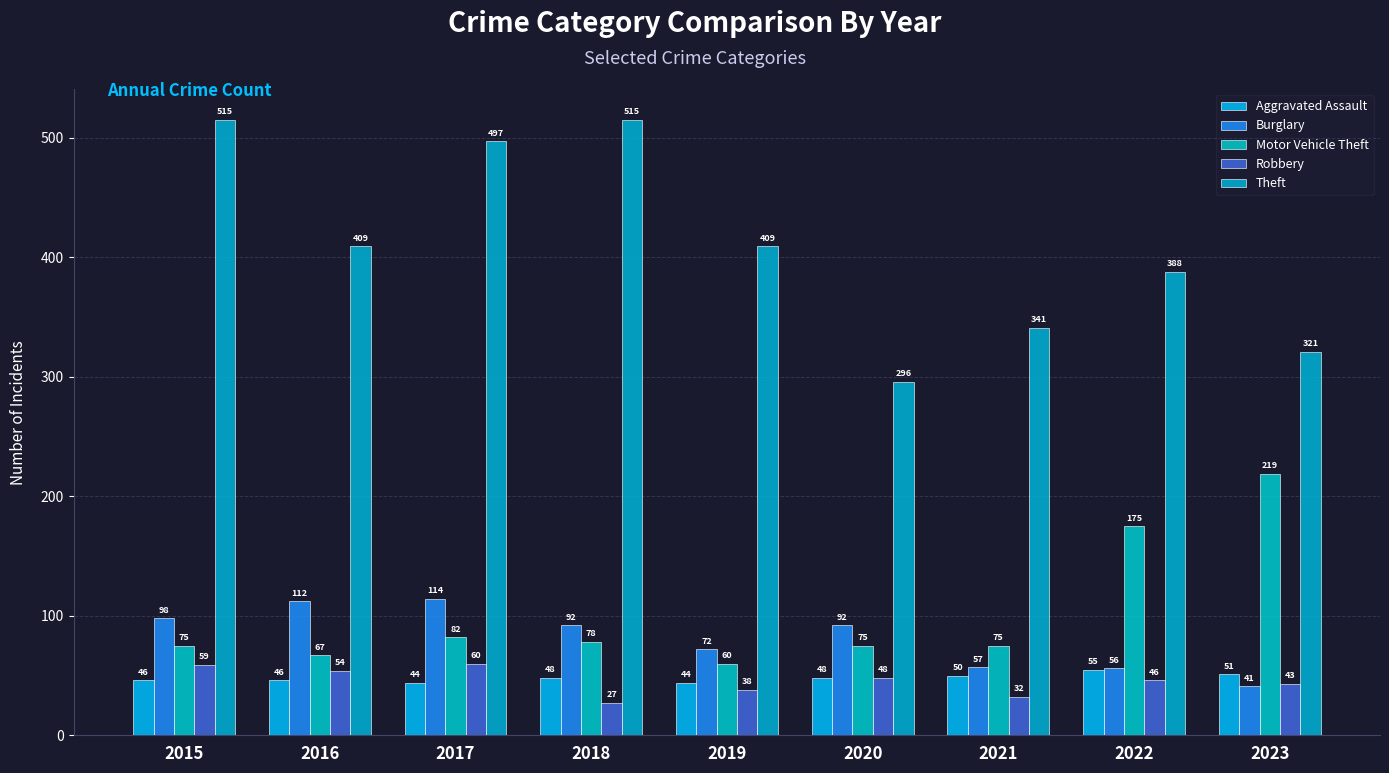

Is the value of Motor Vehicle Theft at 2019 greater than the value of Aggravated Assault at 2021?

Yes